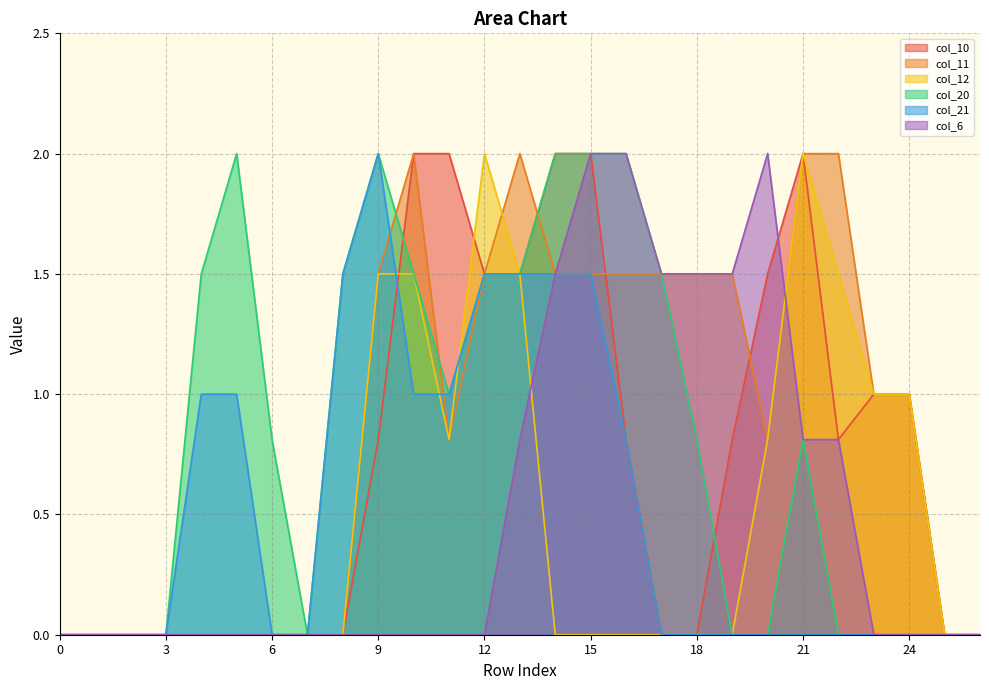

Reading right to left, list all the values displayed in this chart.

col_10: 26=0.0	25=0.0	24=1.0	23=1.0	22=0.8	21=2.0	20=1.5	19=0.8	18=0.0	17=0.0	16=0.8	15=2.0	14=2.0	13=1.5	12=1.5	11=2.0	10=2.0	9=0.8	8=0.0	7=0.0	6=0.0	5=0.0	4=0.0	3=0.0	2=0.0	1=0.0	0=0.0
col_11: 26=0.0	25=0.0	24=1.0	23=1.0	22=2.0	21=2.0	20=0.8	19=1.5	18=1.5	17=1.5	16=1.5	15=1.5	14=1.5	13=2.0	12=1.5	11=0.8	10=2.0	9=1.5	8=0.0	7=0.0	6=0.0	5=0.0	4=0.0	3=0.0	2=0.0	1=0.0	0=0.0
col_12: 26=0.0	25=0.0	24=1.0	23=1.0	22=1.5	21=2.0	20=0.8	19=0.0	18=0.0	17=0.0	16=0.0	15=0.0	14=0.0	13=1.5	12=2.0	11=0.8	10=1.5	9=1.5	8=0.0	7=0.0	6=0.0	5=0.0	4=0.0	3=0.0	2=0.0	1=0.0	0=0.0
col_20: 26=0.0	25=0.0	24=0.0	23=0.0	22=0.0	21=0.8	20=0.0	19=0.0	18=0.8	17=1.5	16=2.0	15=2.0	14=2.0	13=1.5	12=1.5	11=1.0	10=1.5	9=2.0	8=1.5	7=0.0	6=0.8	5=2.0	4=1.5	3=0.0	2=0.0	1=0.0	0=0.0
col_21: 26=0.0	25=0.0	24=0.0	23=0.0	22=0.0	21=0.0	20=0.0	19=0.0	18=0.0	17=0.0	16=0.8	15=1.5	14=1.5	13=1.5	12=1.5	11=1.0	10=1.0	9=2.0	8=1.5	7=0.0	6=0.0	5=1.0	4=1.0	3=0.0	2=0.0	1=0.0	0=0.0
col_6: 26=0.0	25=0.0	24=0.0	23=0.0	22=0.8	21=0.8	20=2.0	19=1.5	18=1.5	17=1.5	16=2.0	15=2.0	14=1.5	13=0.8	12=0.0	11=0.0	10=0.0	9=0.0	8=0.0	7=0.0	6=0.0	5=0.0	4=0.0	3=0.0	2=0.0	1=0.0	0=0.0